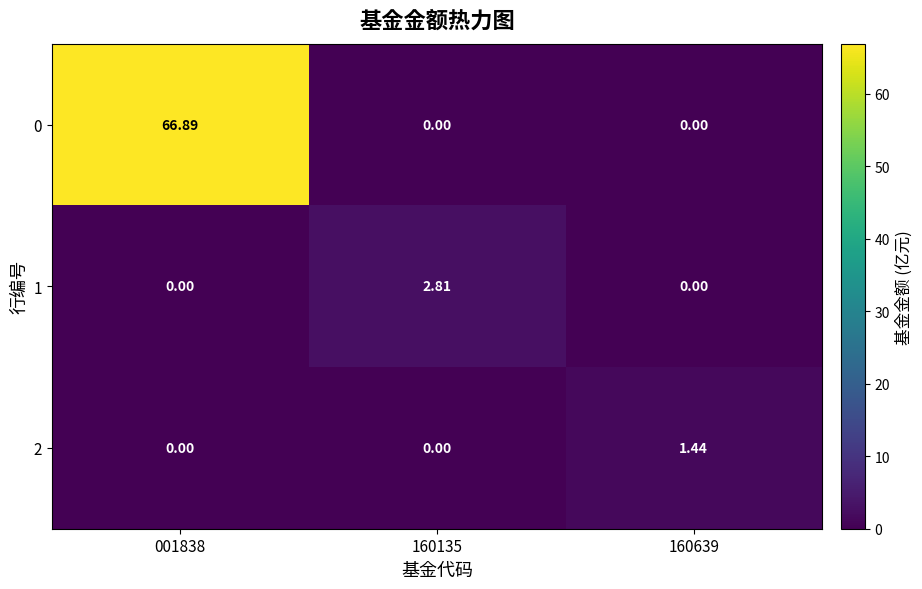

Reading right to left, what are all the values shown in this chart?

0: 160639=0.0	160135=0.0	001838=66.9
1: 160639=0.0	160135=2.8	001838=0.0
2: 160639=1.4	160135=0.0	001838=0.0